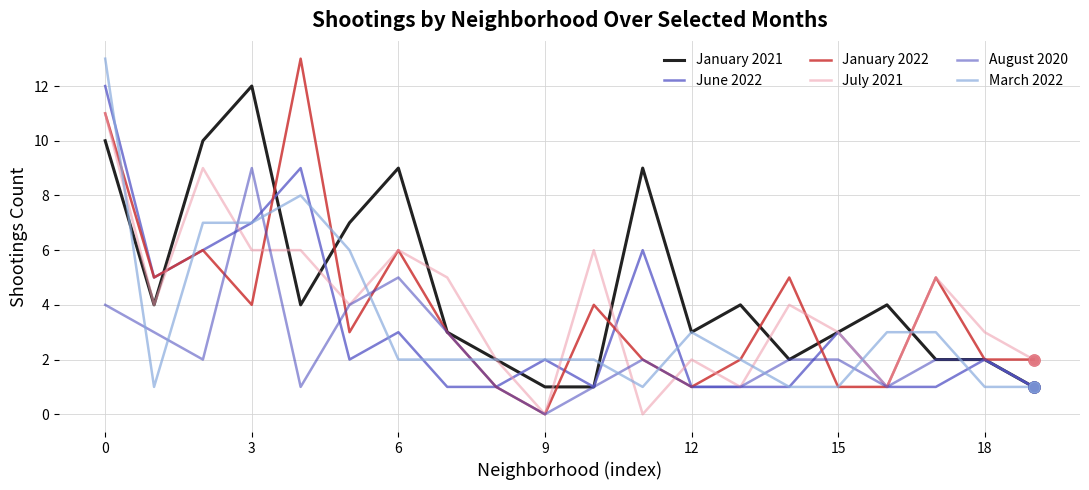

Reading right to left, transcribe all the data shown in this chart.

January 2021: 1	2	2	4	3	2	4	3	9	1	1	2	3	9	7	4	12	10	4	10
June 2022: 1	2	1	1	3	1	1	1	6	1	2	1	1	3	2	9	7	6	5	12
January 2022: 2	2	5	1	1	5	2	1	2	4	0	1	3	6	3	13	4	6	5	11
July 2021: 2	3	5	1	3	4	1	2	0	6	0	2	5	6	4	6	6	9	4	11
August 2020: 1	2	2	1	2	2	1	1	2	1	0	1	3	5	4	1	9	2	3	4
March 2022: 1	1	3	3	1	1	2	3	1	2	2	2	2	2	6	8	7	7	1	13